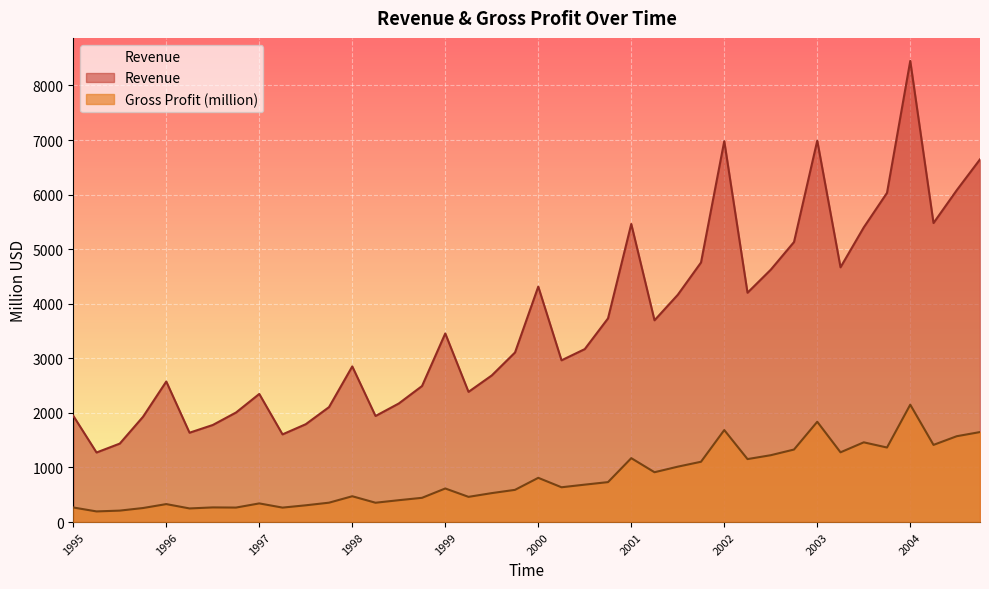

What is the label of the 5th point from the right?

2003.75